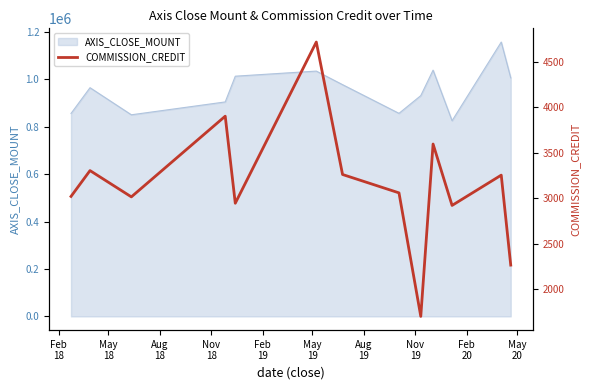

What is the maximum value for AXIS_CLOSE_MOUNT?

1156400